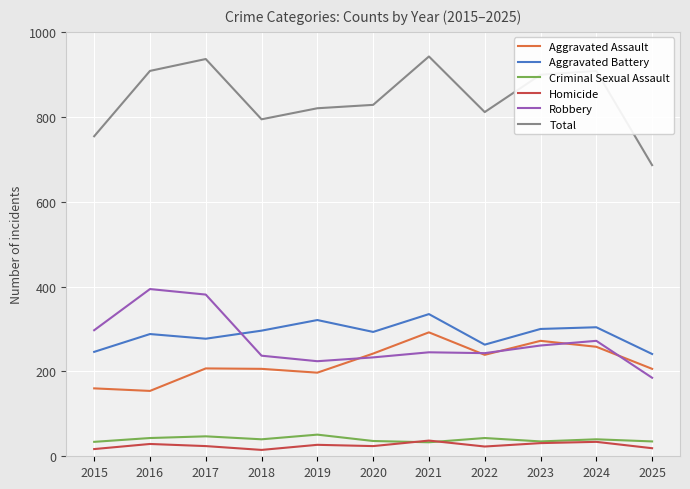

Is it true that Aggravated Assault equals 151 at 2021?

False